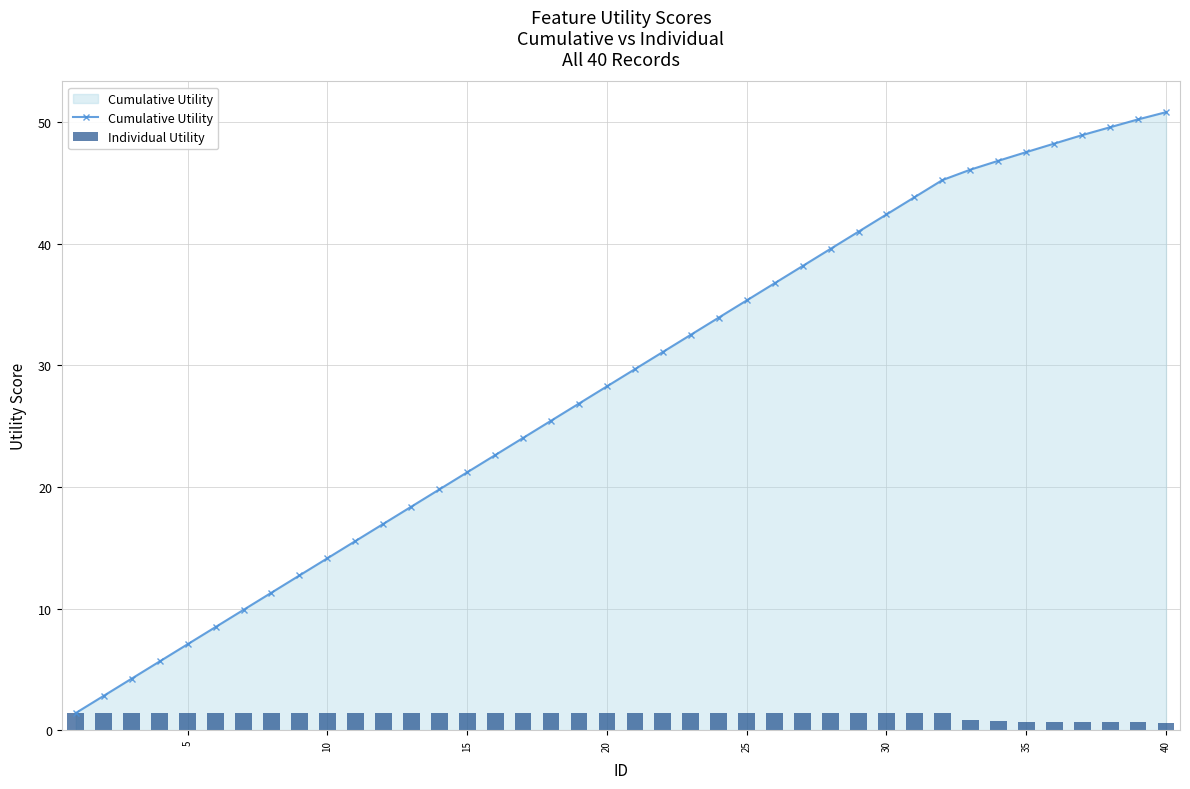

What is the minimum value for Cumulative Utility?

1.4